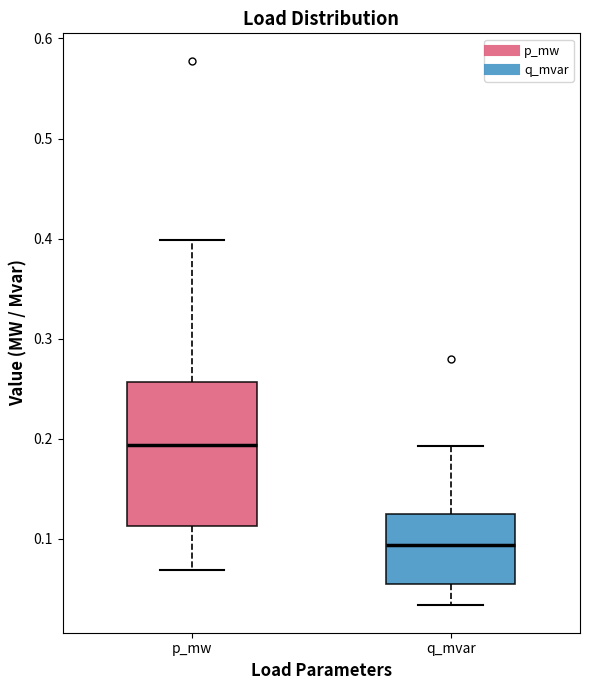

Which box's median line is the lowest?

q_mvar